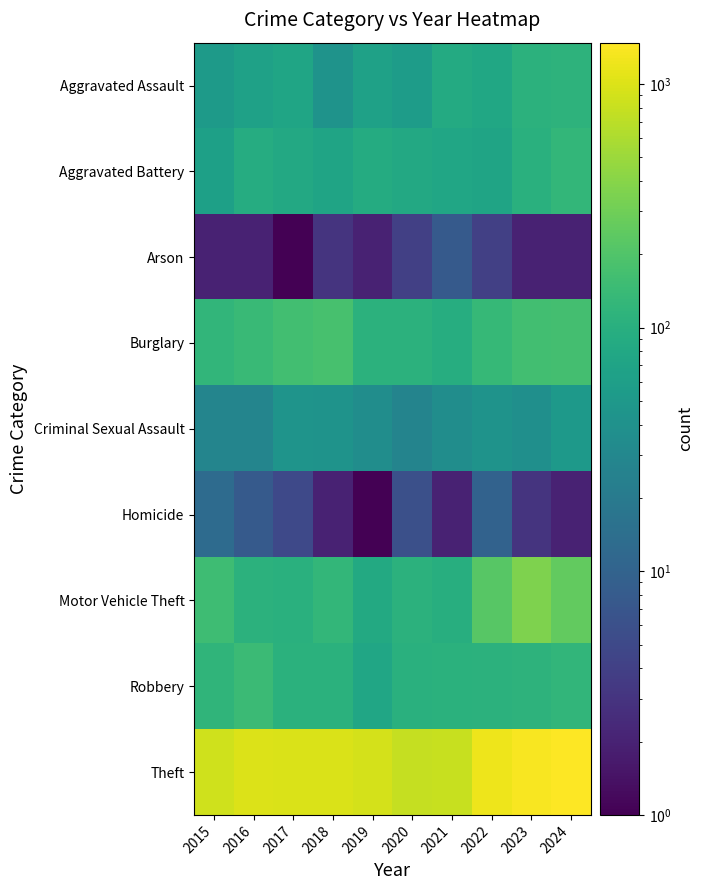

At which category does the chart reach its minimum across all series?

2019